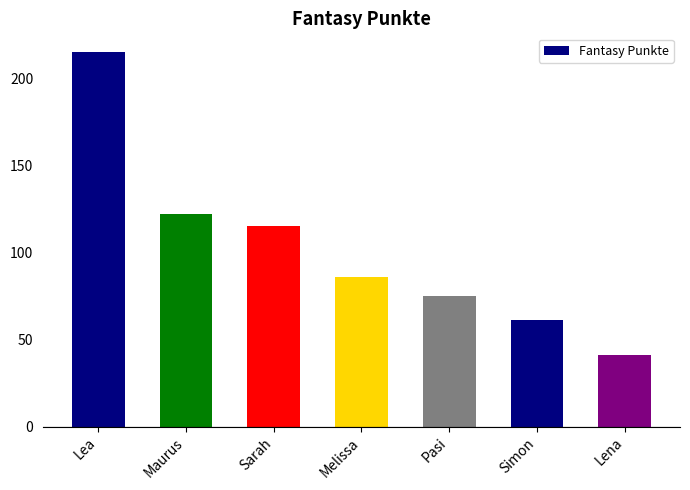

Rank the categories by value from lowest to highest.

Lena, Simon, Pasi, Melissa, Sarah, Maurus, Lea